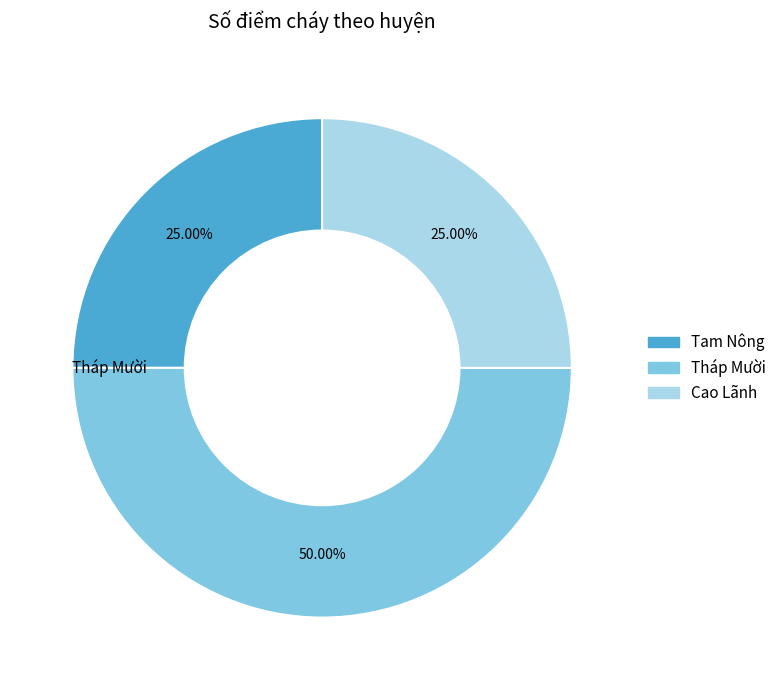

Count the number of slices in the pie.

3